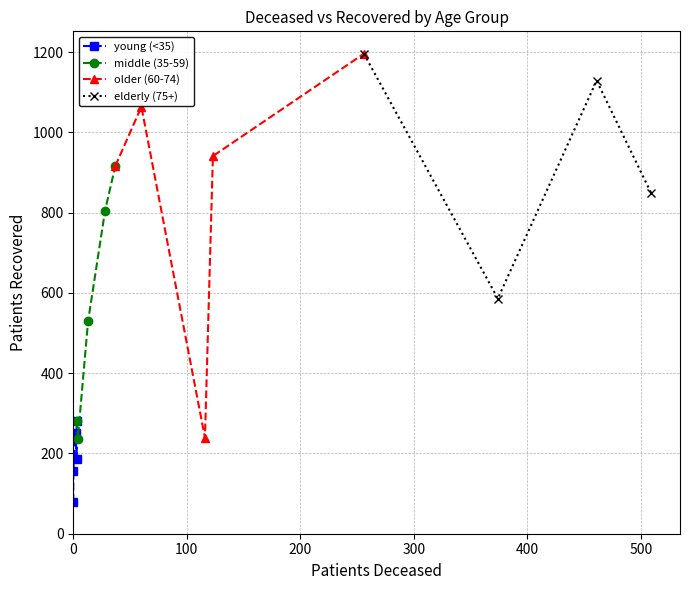

What is the minimum value for middle (35-59)?

237